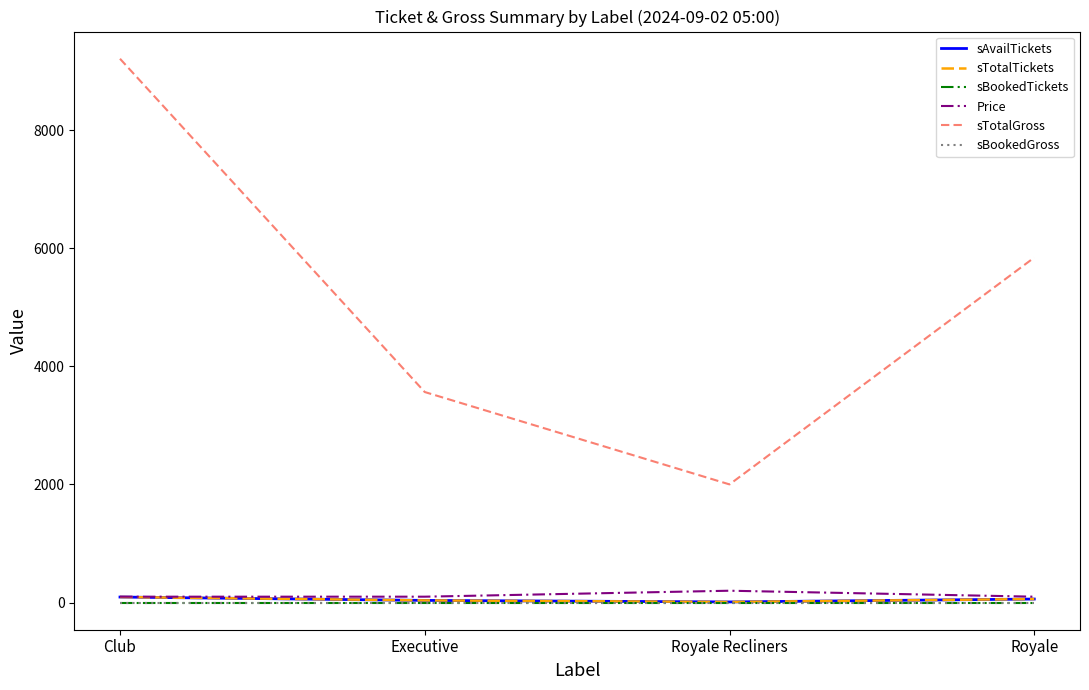

At which category does the chart reach its peak across all series?

Club